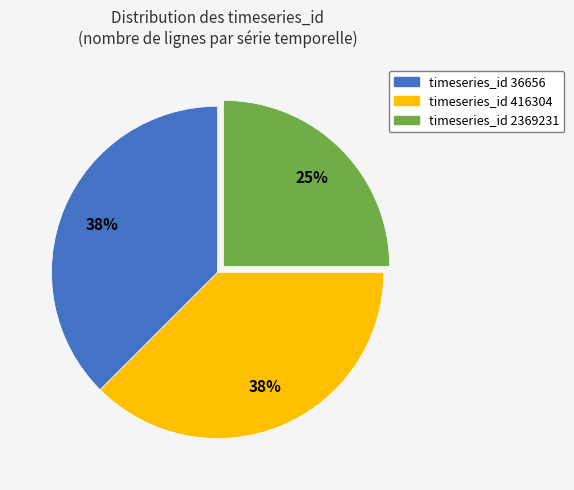

How many segments does this pie chart have?

3